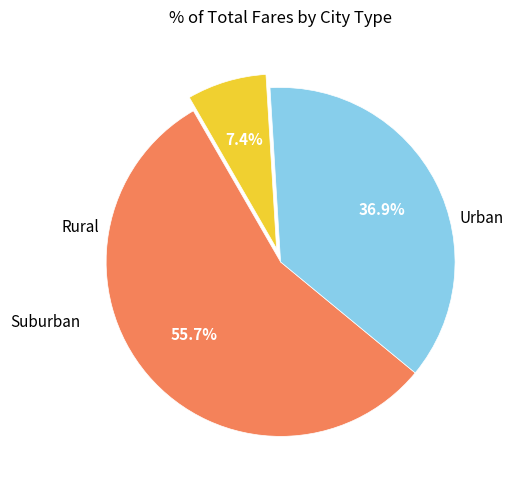

Is there any slice that represents more than half of the pie?

Yes